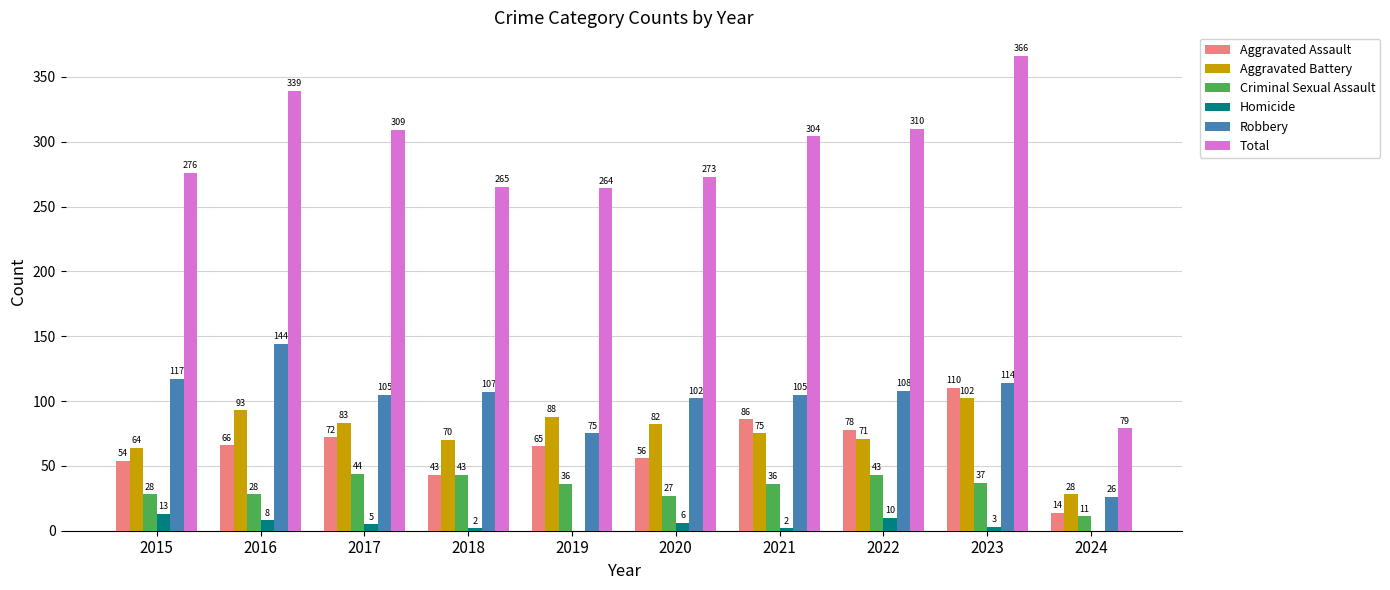

How many categories are shown in the chart?

10